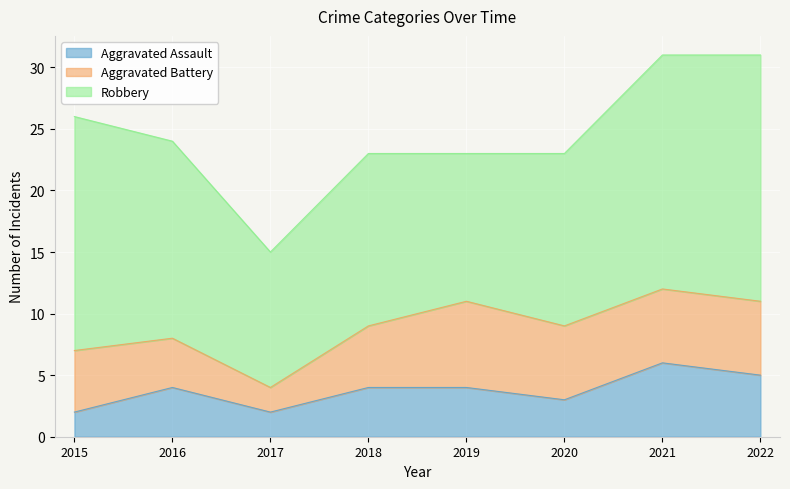

Count the number of categories in the chart.

8